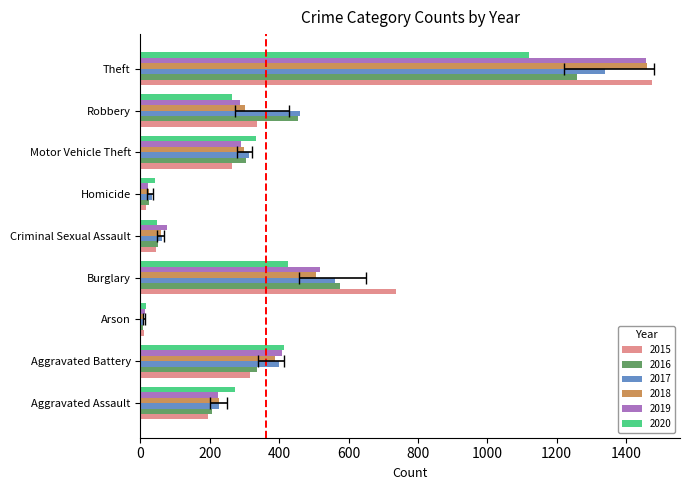

How many groups of bars are there?

9